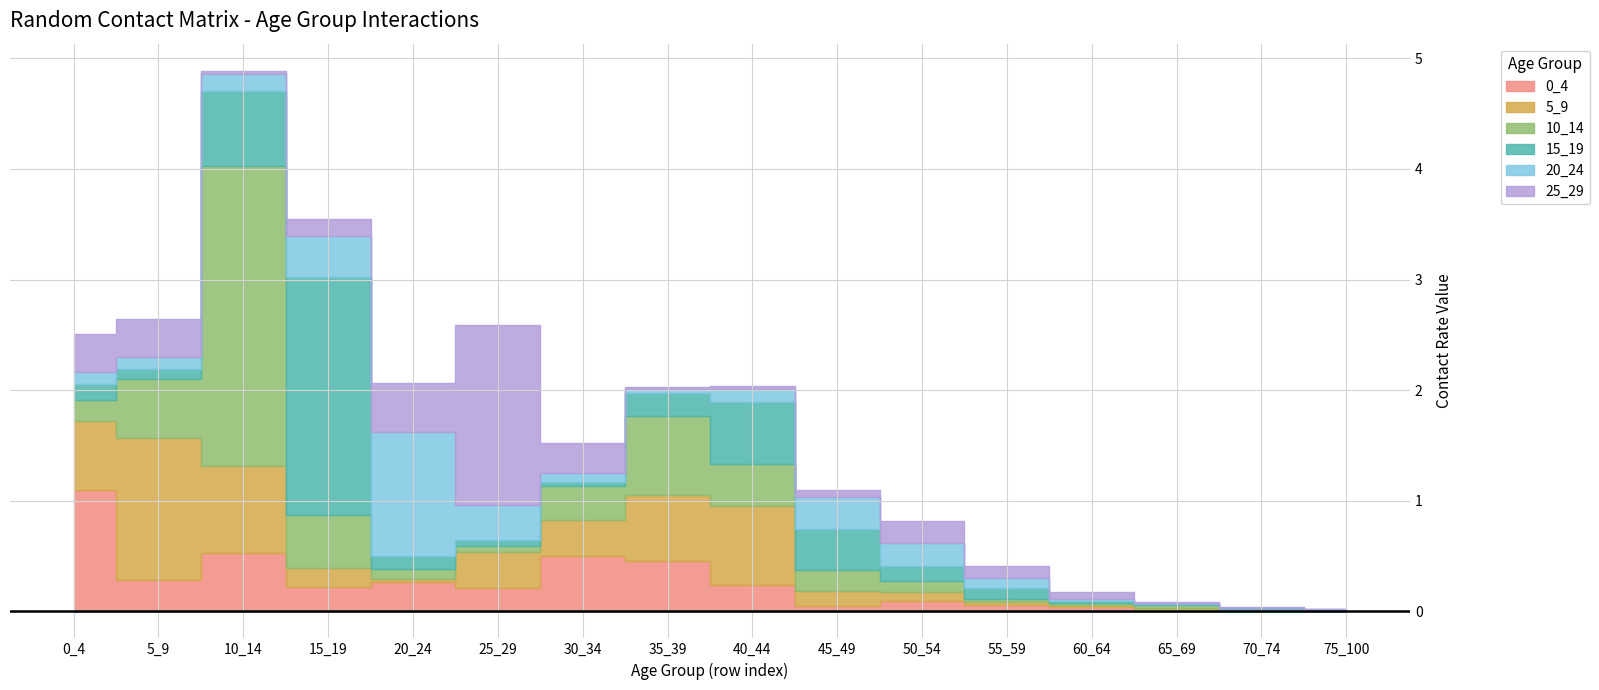

Reading right to left, what are all the values shown in this chart?

0_4: 75_100=0.0	70_74=0.0	65_69=0.0	60_64=0.0	55_59=0.1	50_54=0.1	45_49=0.0	40_44=0.2	35_39=0.5	30_34=0.5	25_29=0.2	20_24=0.3	15_19=0.2	10_14=0.5	5_9=0.3	0_4=1.1
5_9: 75_100=0.0	70_74=0.0	65_69=0.0	60_64=0.0	55_59=0.0	50_54=0.1	45_49=0.1	40_44=0.7	35_39=0.6	30_34=0.3	25_29=0.3	20_24=0.0	15_19=0.2	10_14=0.8	5_9=1.3	0_4=0.6
10_14: 75_100=0.0	70_74=0.0	65_69=0.0	60_64=0.0	55_59=0.0	50_54=0.1	45_49=0.2	40_44=0.4	35_39=0.7	30_34=0.3	25_29=0.1	20_24=0.1	15_19=0.5	10_14=2.7	5_9=0.5	0_4=0.2
15_19: 75_100=0.0	70_74=0.0	65_69=0.0	60_64=0.0	55_59=0.1	50_54=0.1	45_49=0.4	40_44=0.6	35_39=0.2	30_34=0.0	25_29=0.1	20_24=0.1	15_19=2.2	10_14=0.7	5_9=0.1	0_4=0.1
20_24: 75_100=0.0	70_74=0.0	65_69=0.0	60_64=0.0	55_59=0.1	50_54=0.2	45_49=0.3	40_44=0.1	35_39=0.0	30_34=0.1	25_29=0.3	20_24=1.1	15_19=0.4	10_14=0.2	5_9=0.1	0_4=0.1
25_29: 75_100=0.0	70_74=0.0	65_69=0.0	60_64=0.1	55_59=0.1	50_54=0.2	45_49=0.1	40_44=0.0	35_39=0.0	30_34=0.3	25_29=1.6	20_24=0.4	15_19=0.2	10_14=0.0	5_9=0.4	0_4=0.3